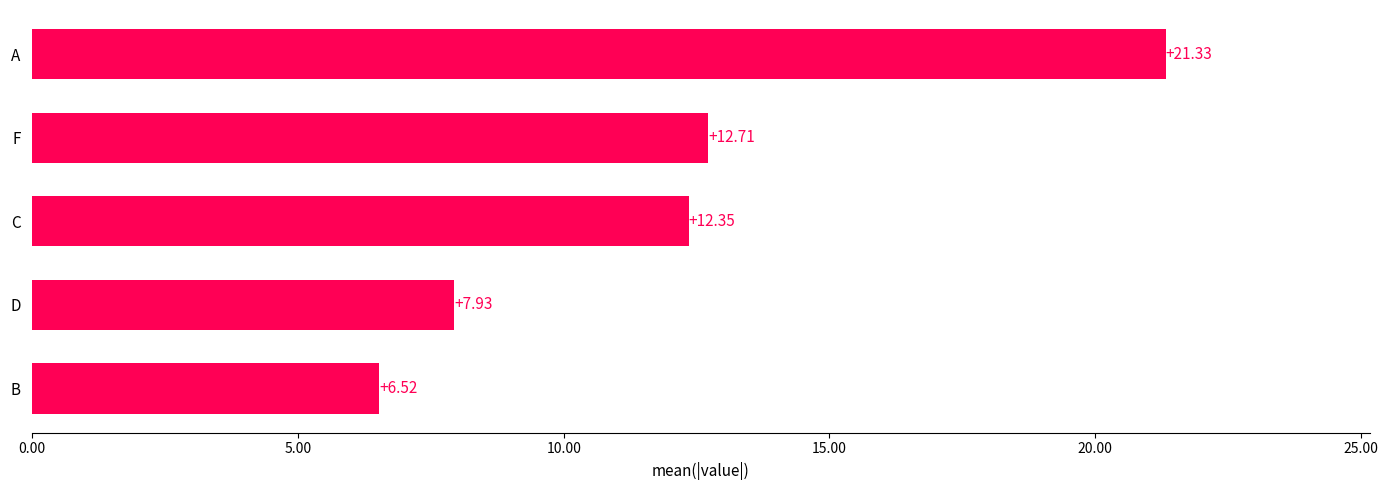

What is the difference between the values at B and C?

5.8